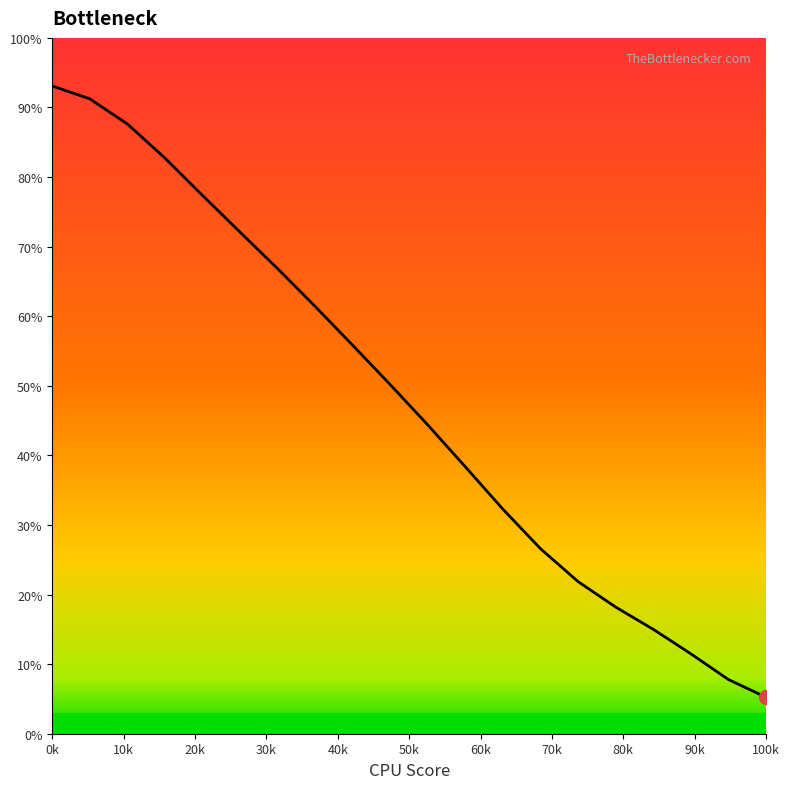

True or false: the data has more than 0 interior local peaks.

False